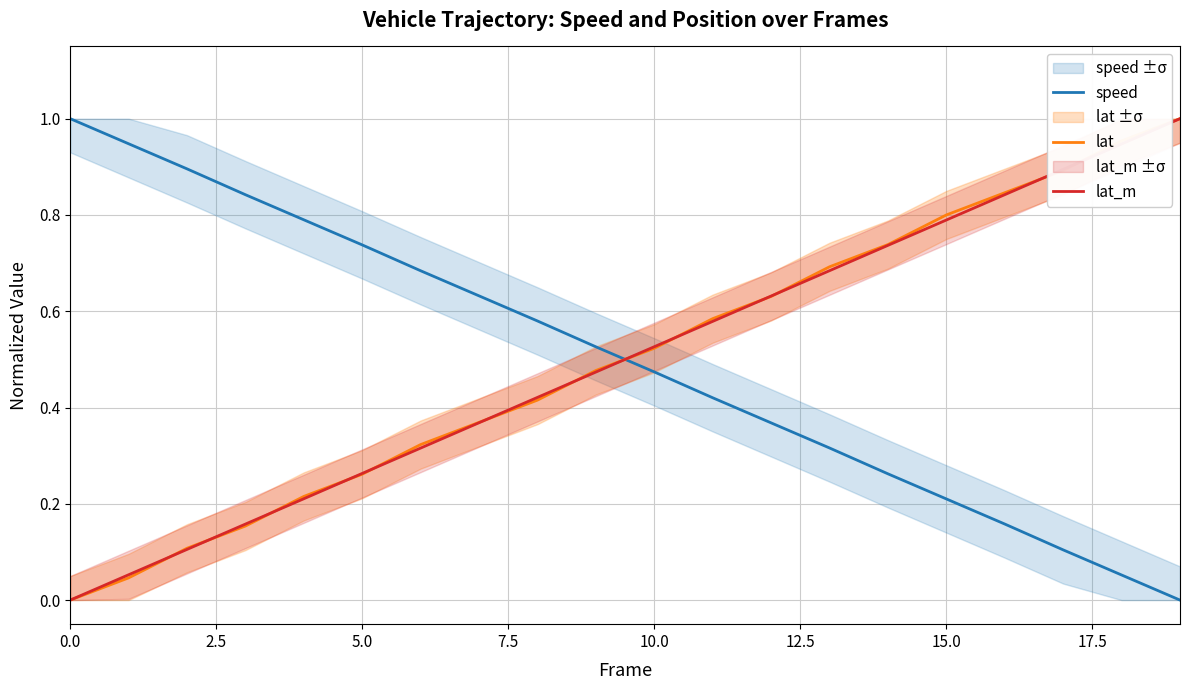

How many intersections are there between speed and lat_m?

1